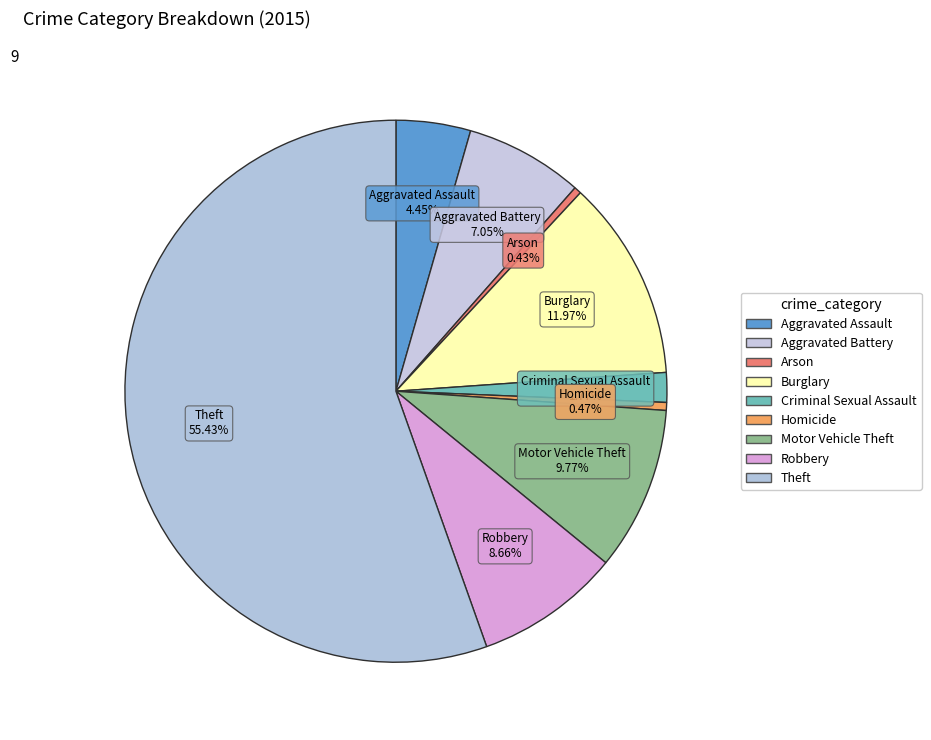

To the nearest percent, what is the average slice percentage?

11%